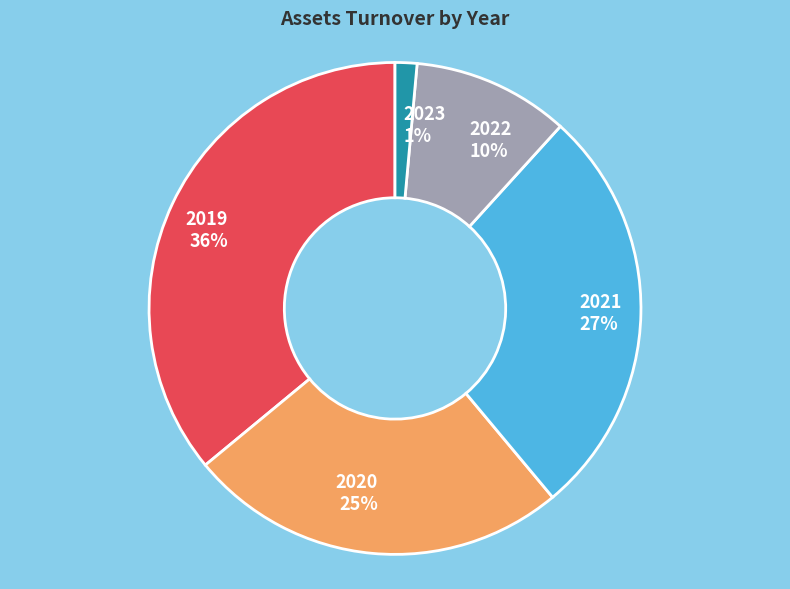

To the nearest percent, what is the difference between the largest and smallest slice percentages?

35%